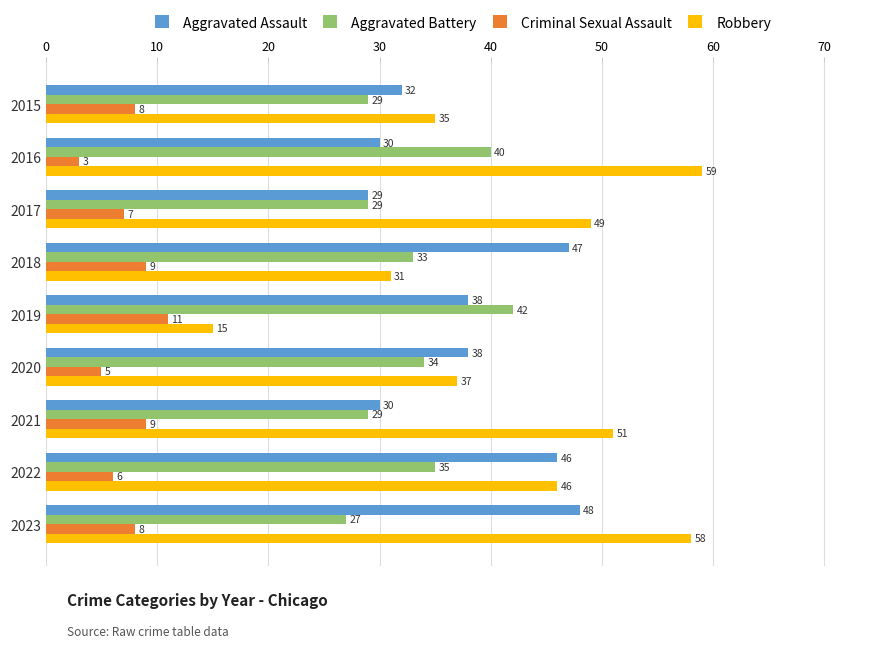

Count the number of data series in this chart.

4